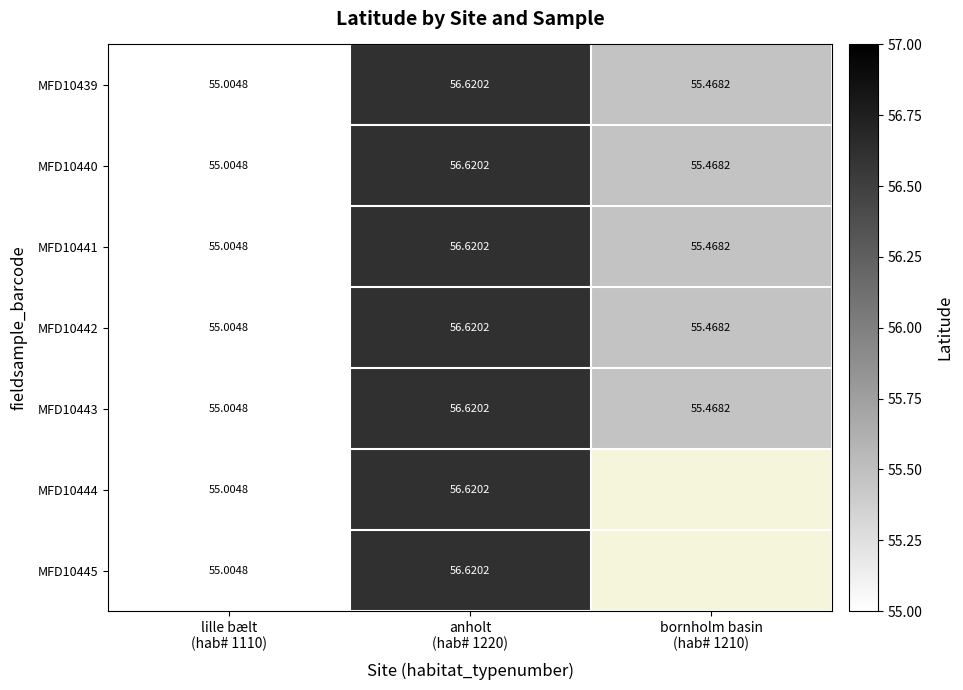

What is the difference between the maximum and minimum values in the MFD10445 series?

1.6